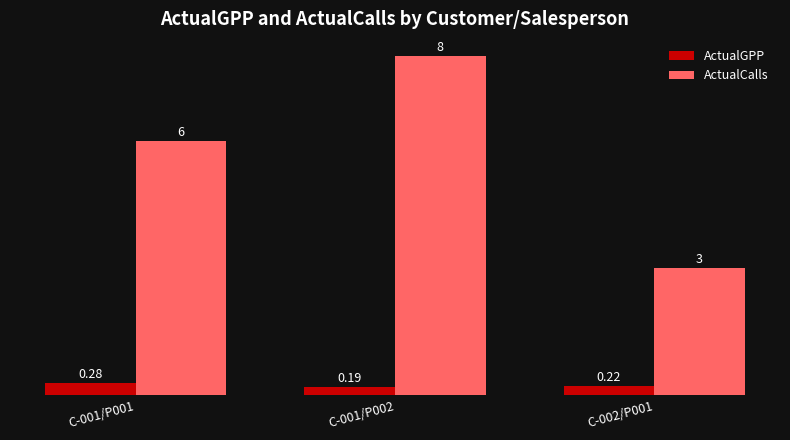

How many ActualCalls values are between 3 and 8?

3